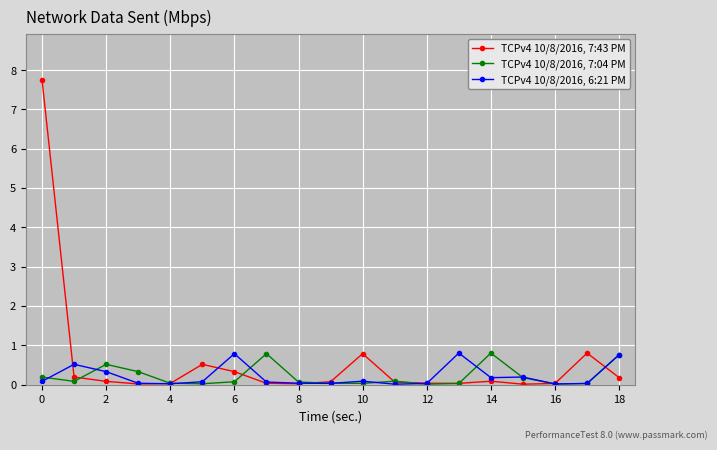

Which series has the largest total across all categories?

TCPv4 10/8/2016, 7:43 PM